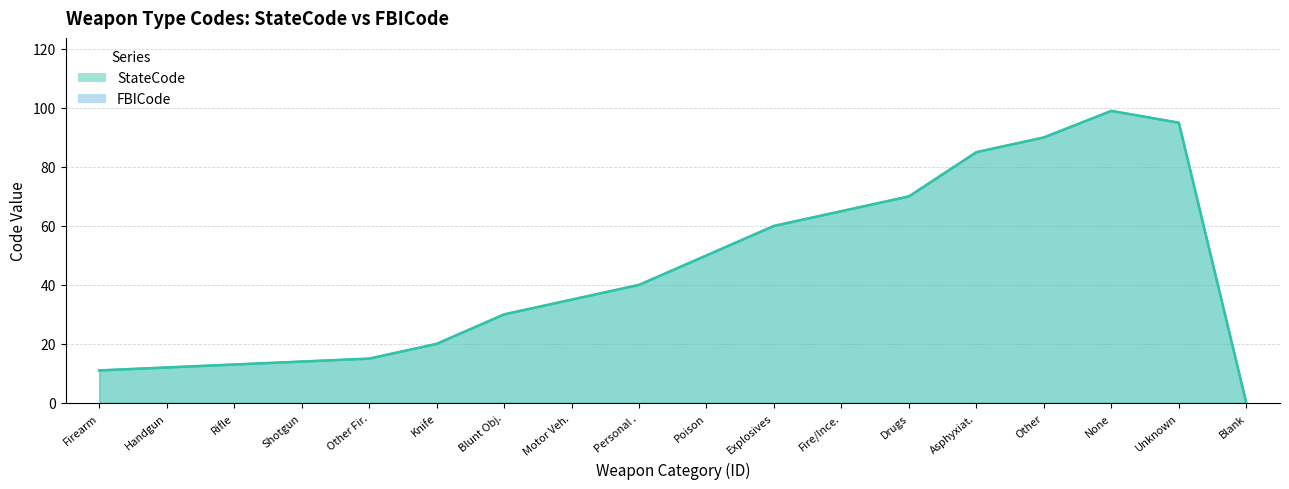

What is the average value of the FBICode series?

45